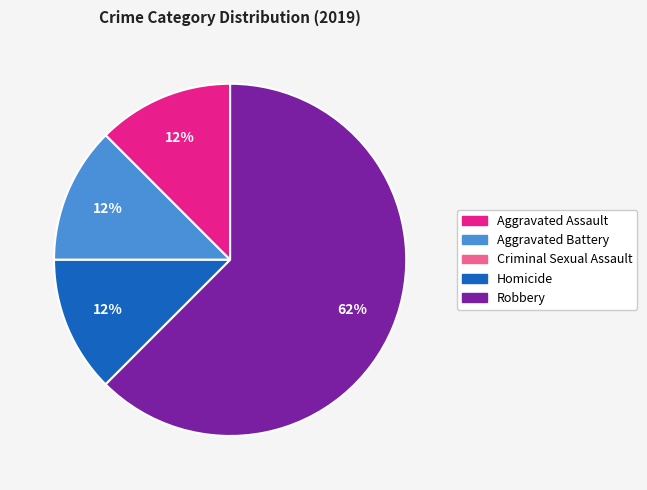

Is Robbery the majority of the pie?

Yes